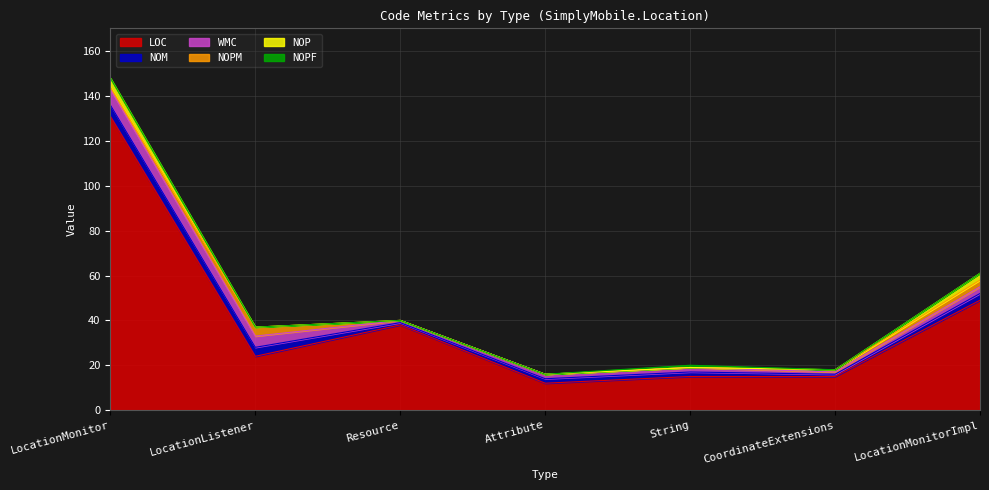

What position from the left is CoordinateExtensions?

6